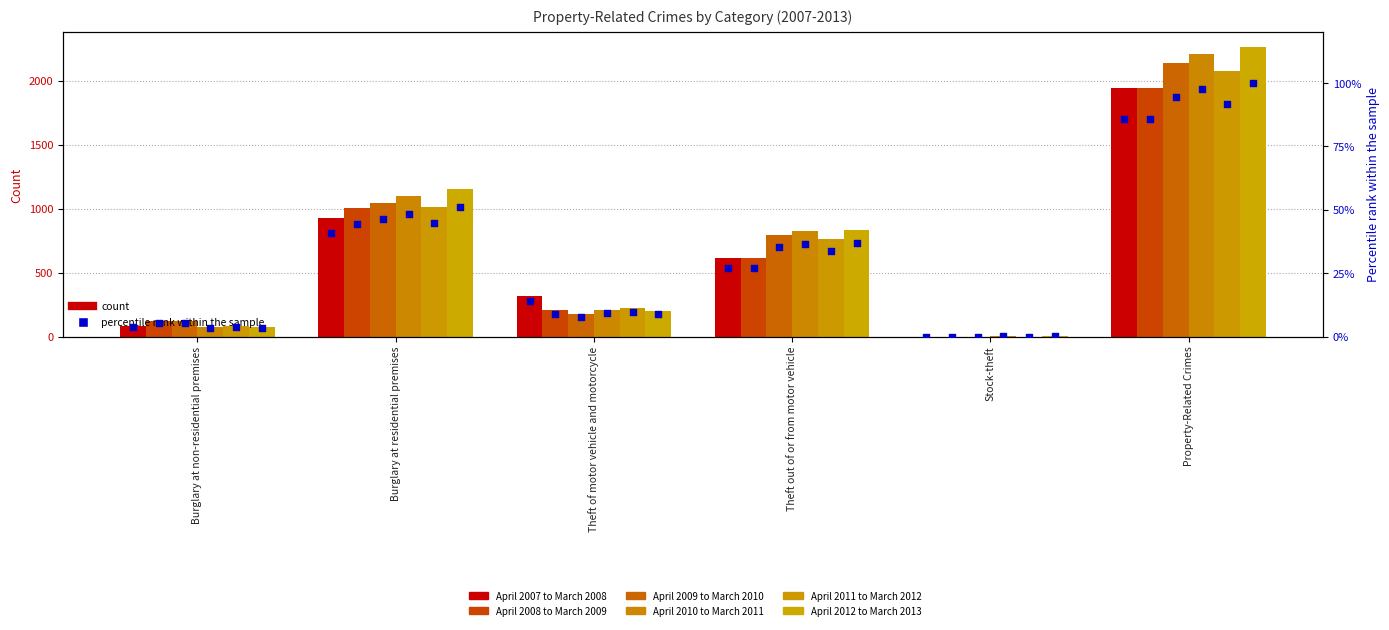

Is the value of April 2008 to March 2009 at Theft out of or from motor vehicle greater than the value of April 2007 to March 2008 at Theft out of or from motor vehicle?

No